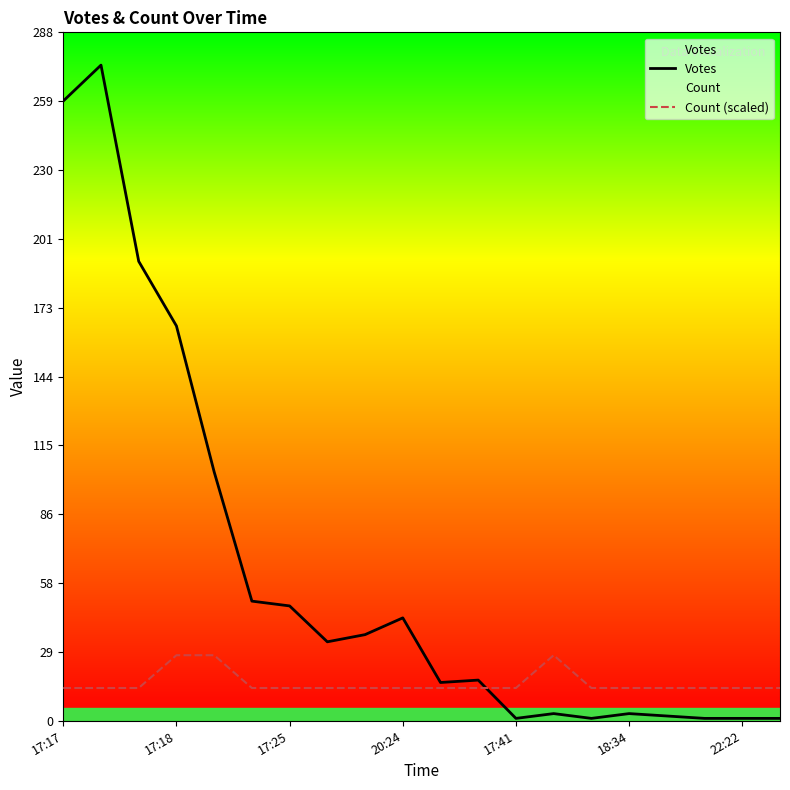

After their last crossing, which series has the higher values: Count (scaled) or Votes?

Count (scaled)